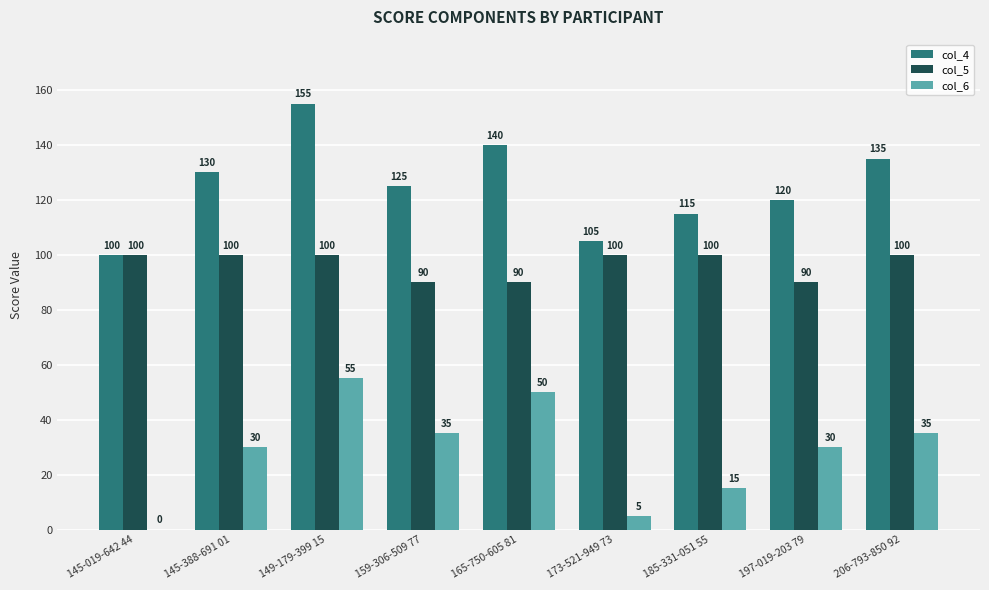

Does the chart contain stacked bars?

No